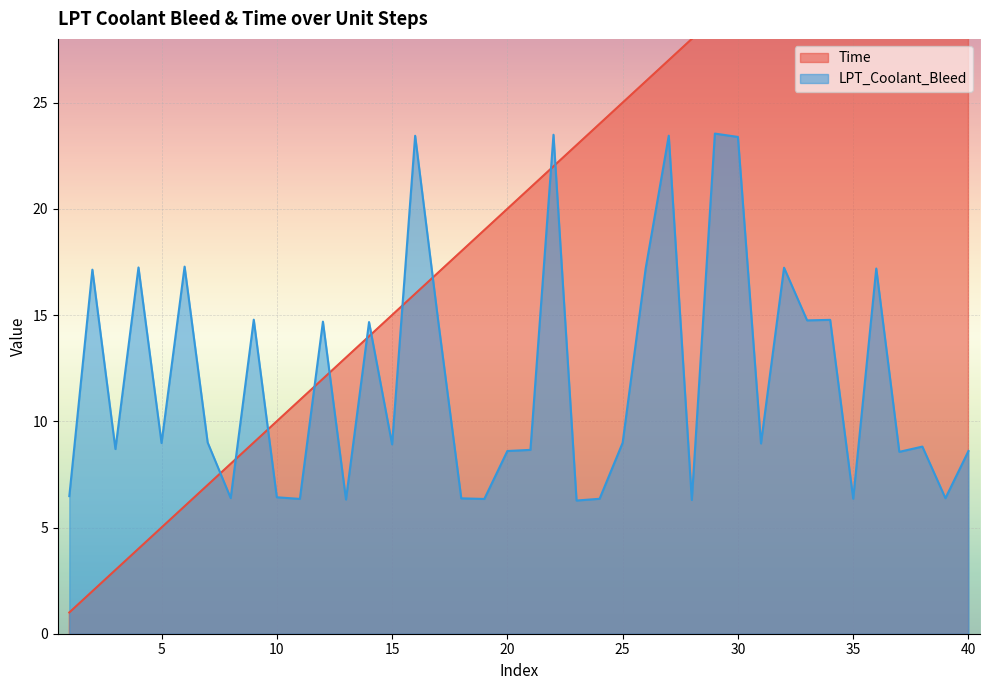

Where does the Time series first go above 21?

22